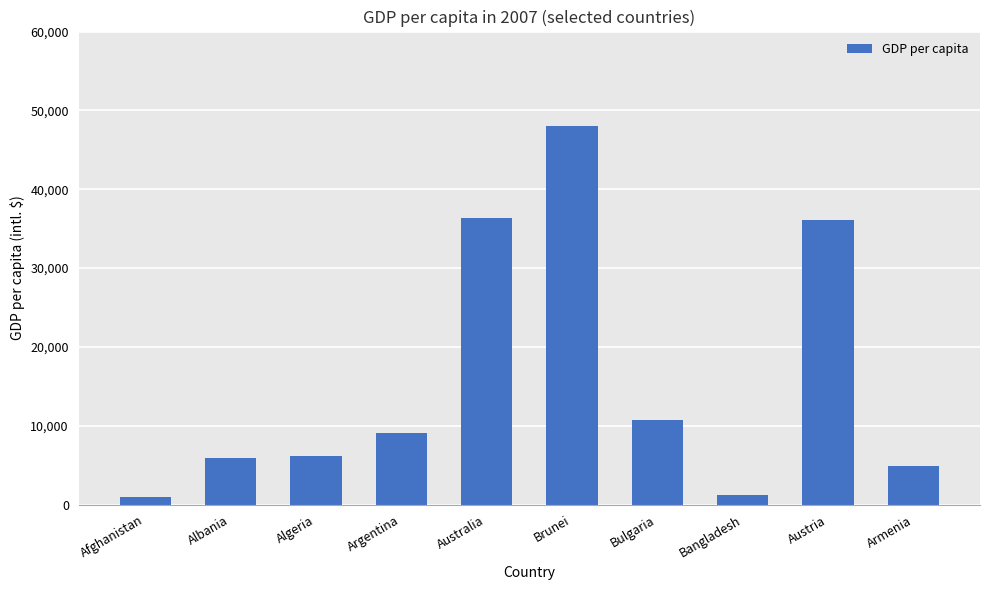

What is the greatest value displayed?

48014.6